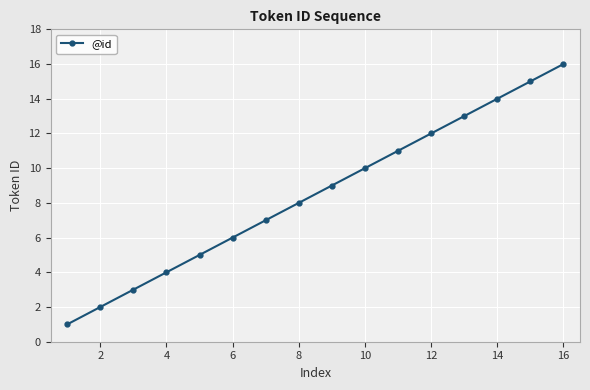

Count the number of categories in the chart.

16